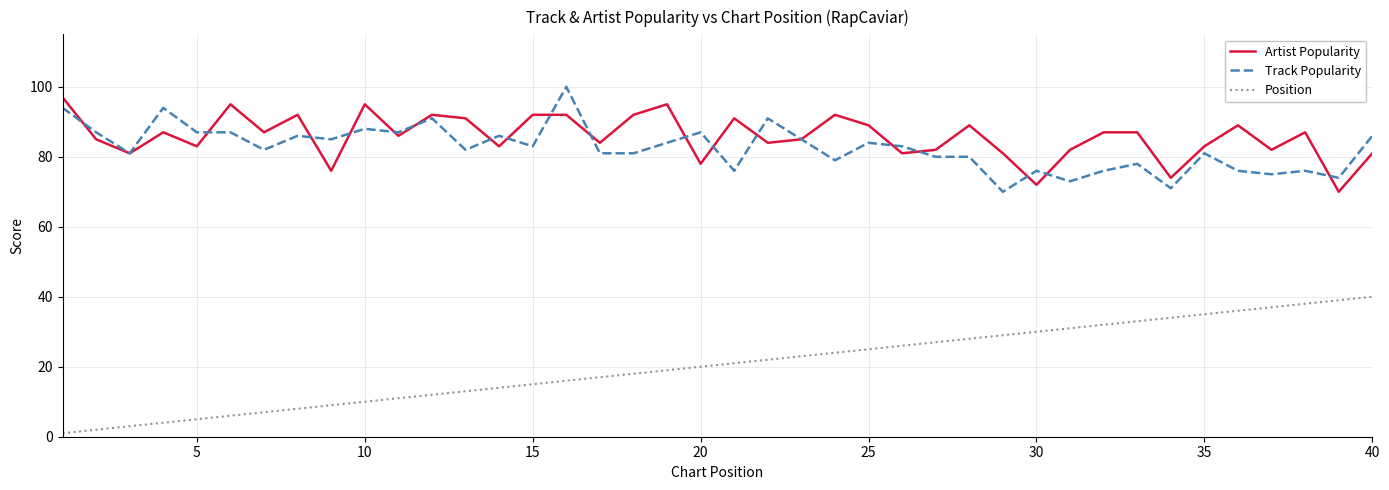

Which series has the largest range (max minus min)?

Position